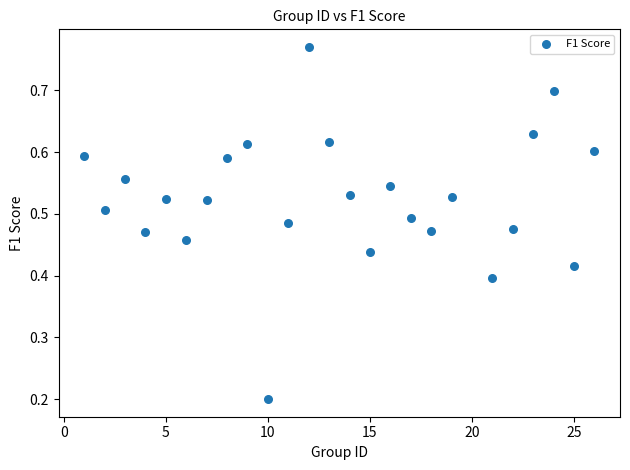

What is the range of X values (max minus min)?

25.0